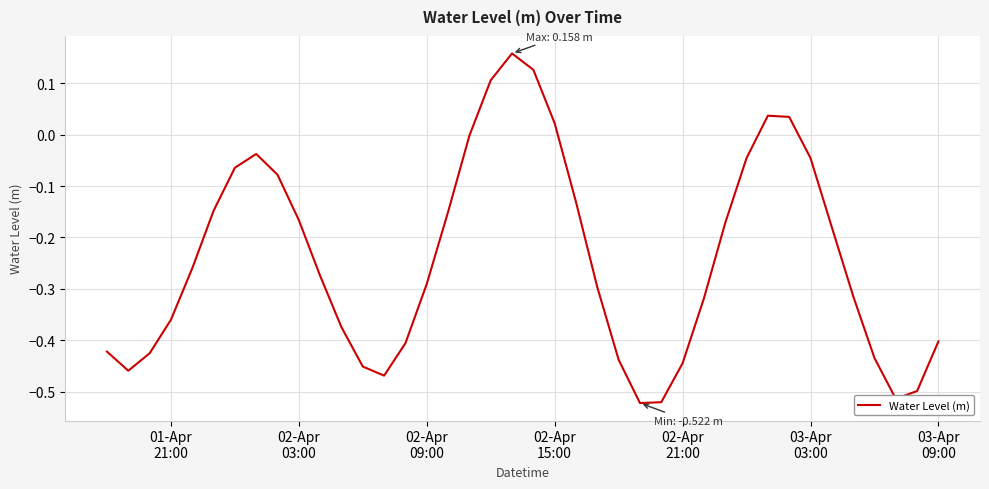

What is the difference between the maximum and minimum values?

0.7